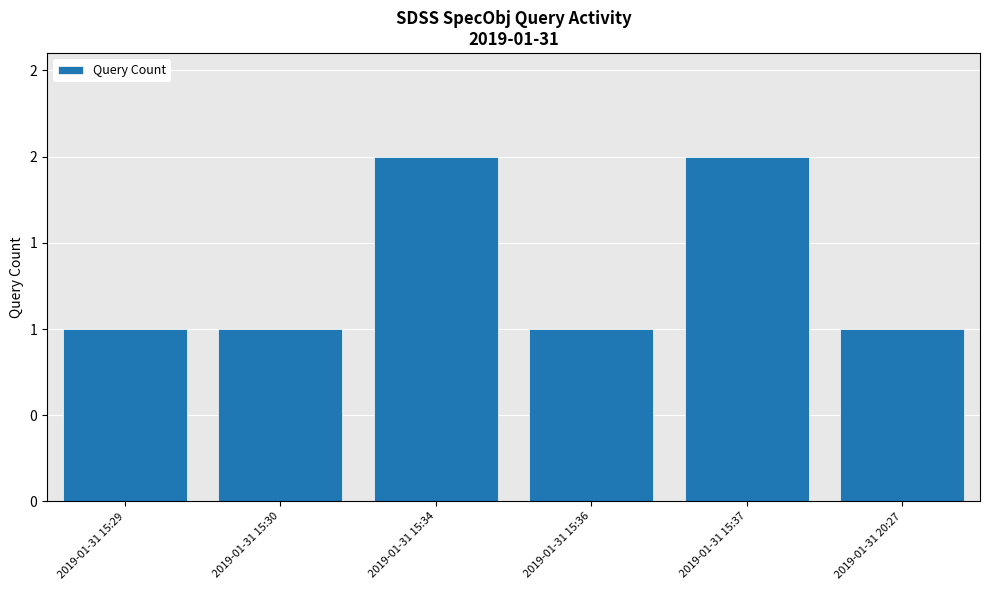

What is the difference between the maximum and minimum values?

1